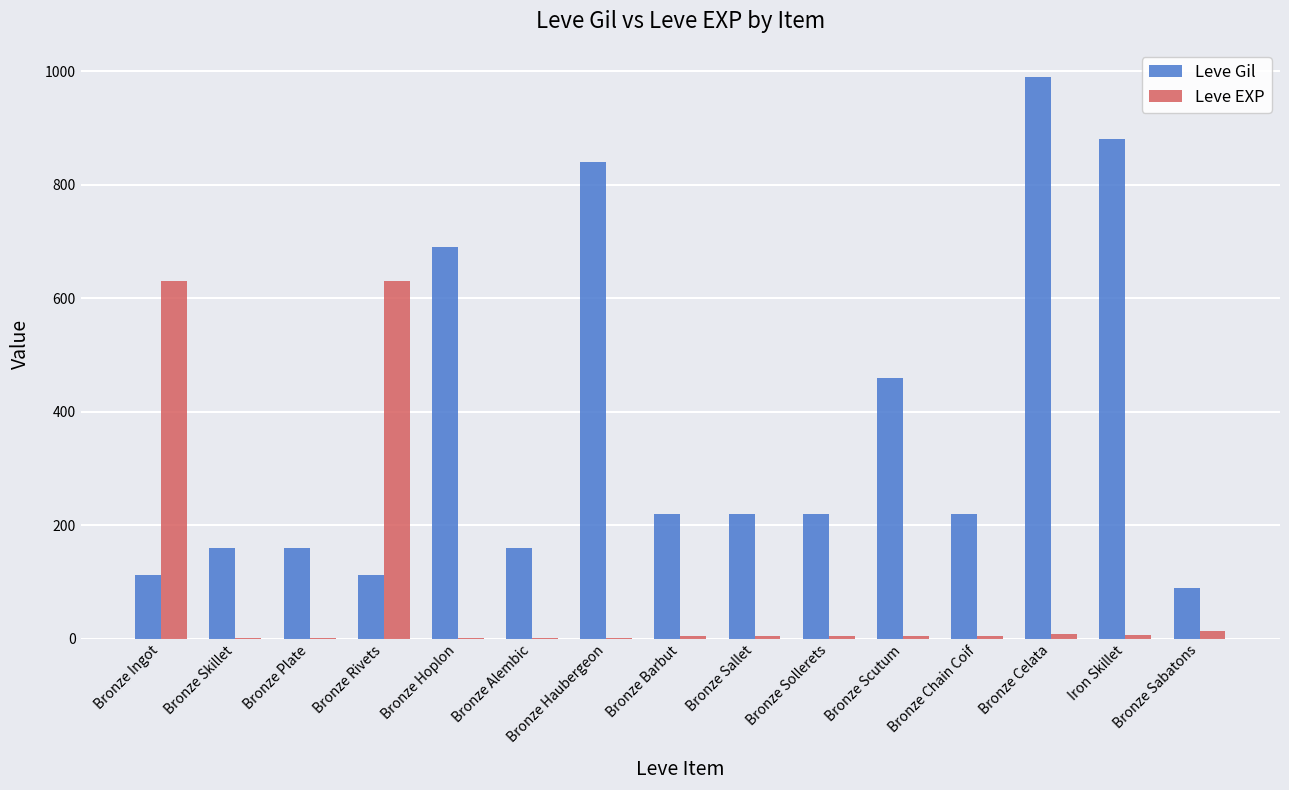

Does the chart contain stacked bars?

No